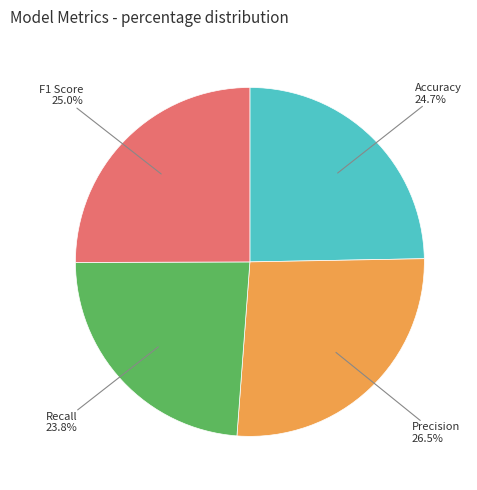

Is there a majority slice in this chart?

No